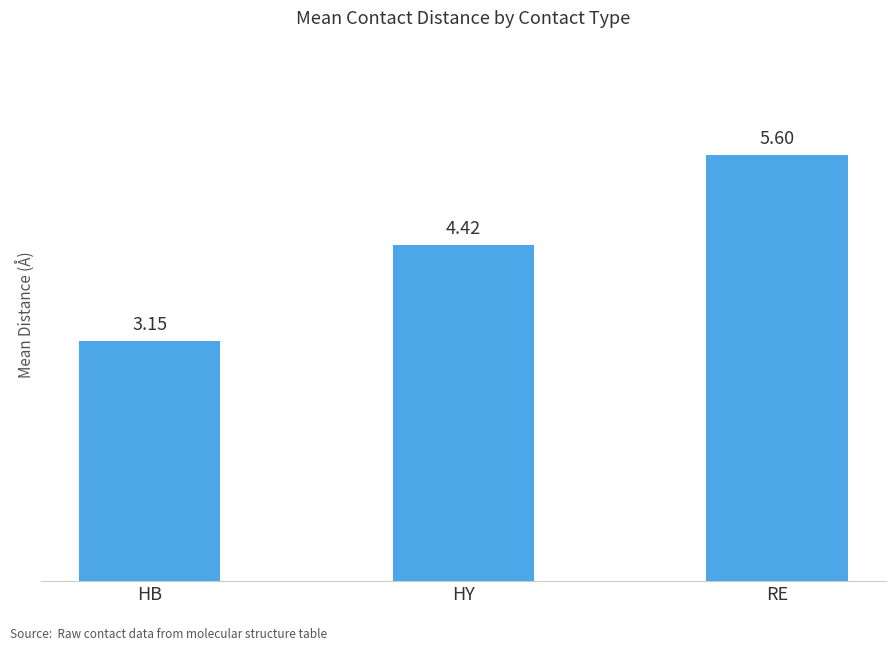

What is the value of the 3rd bar from the left?

5.6